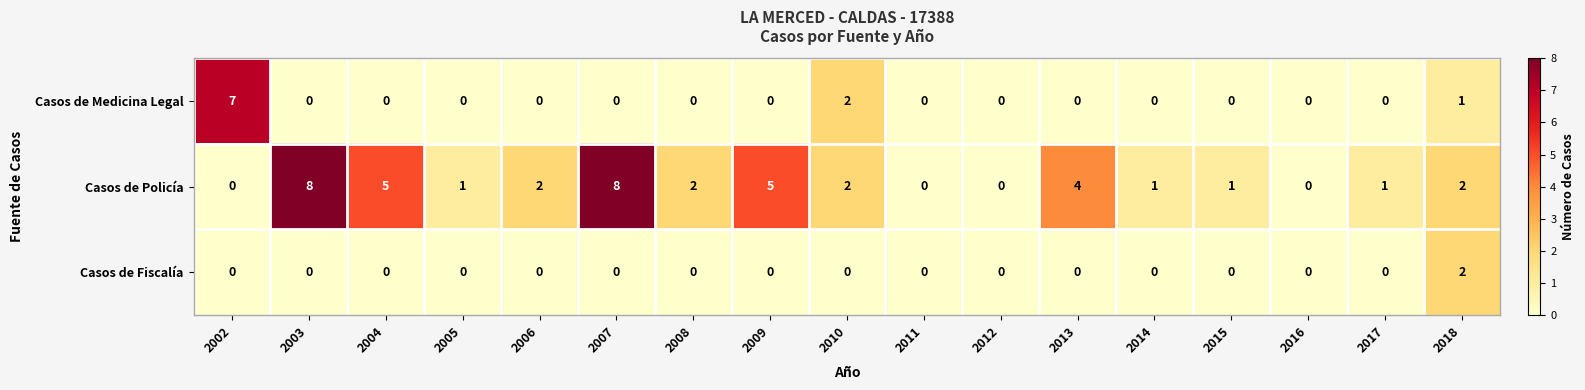

What is the sum of the Casos de Policía values at 2014 and 2013?

5